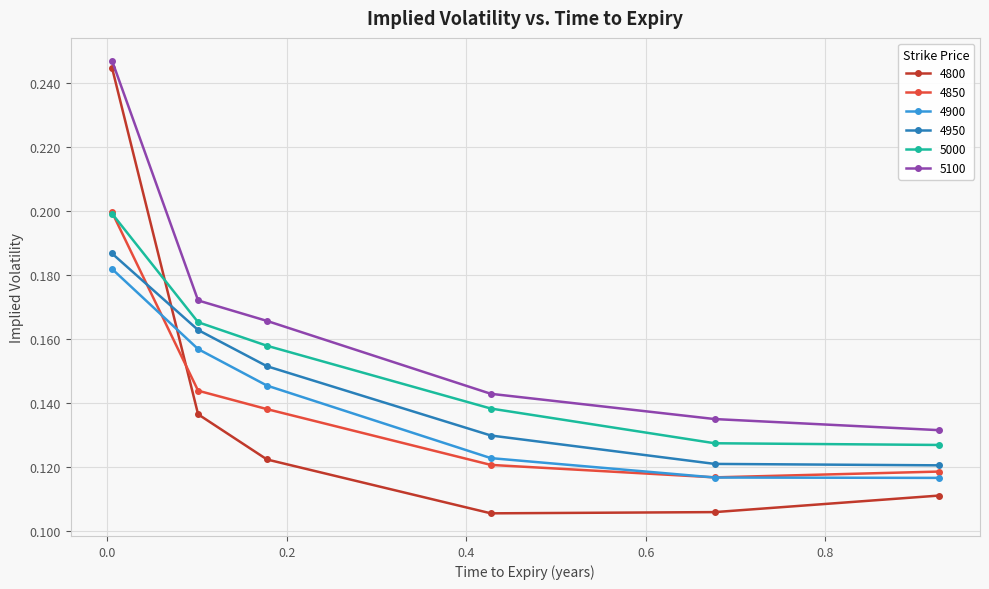

How many 5100 values are between 0 and 1?

6